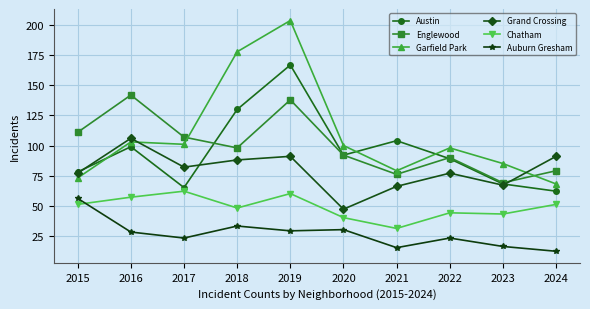

True or false: Garfield Park and Chatham intersect in this chart.

False